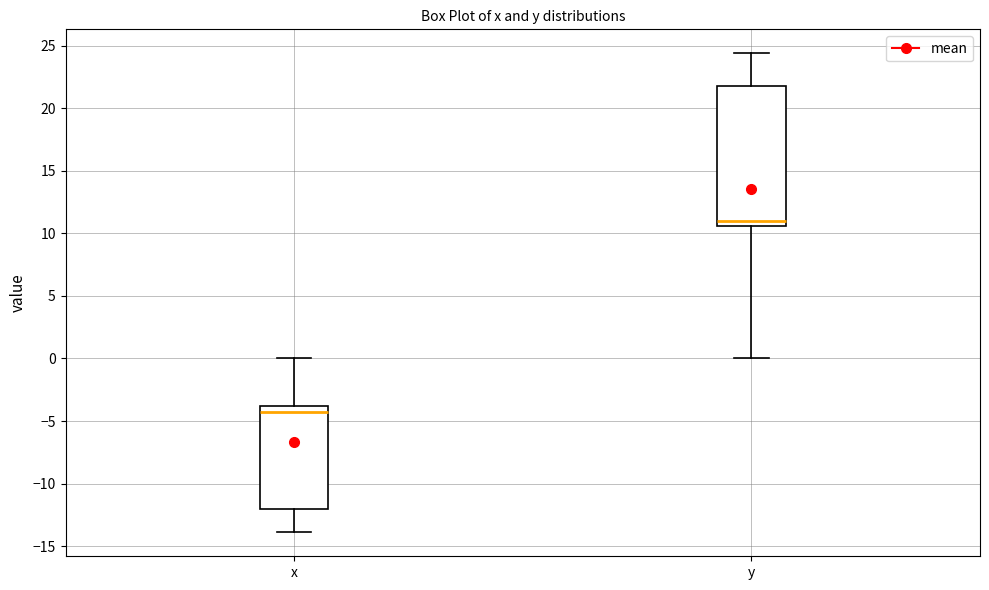

Which box is the tallest, from its lower edge to its upper edge?

y